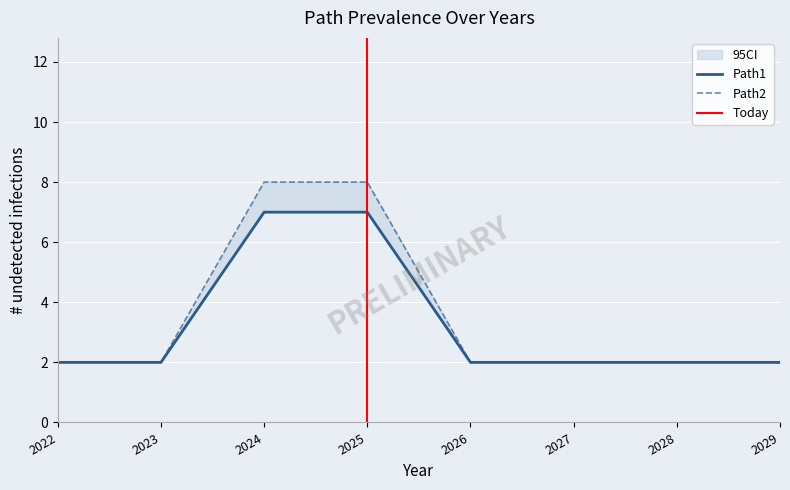

At which label is Path1 closest to 4?

2022